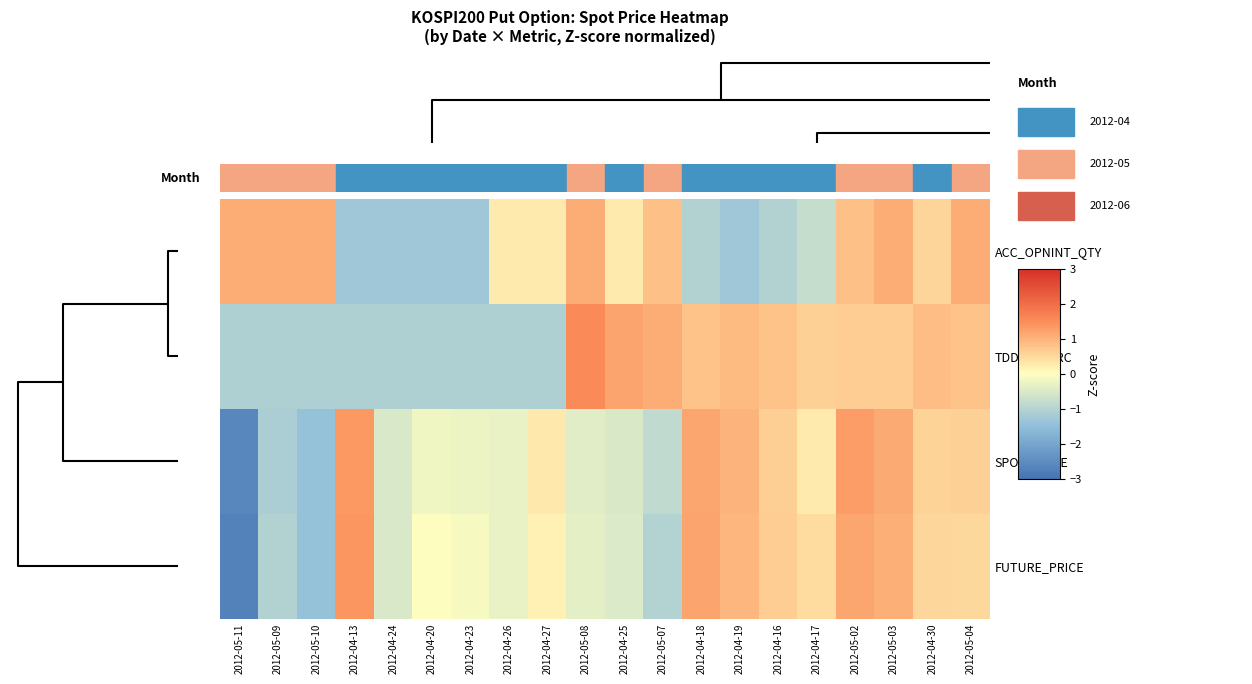

What is the greatest value displayed?

1.5